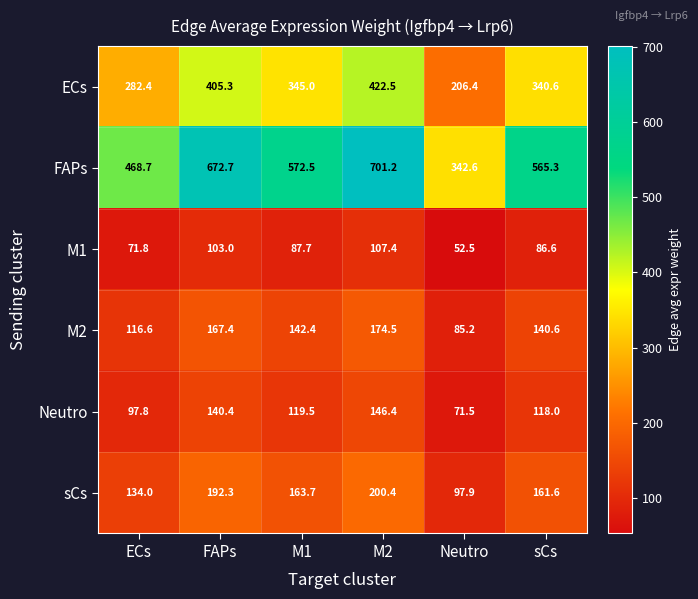

Is it true that sCs equals 27.9 at ECs?

False